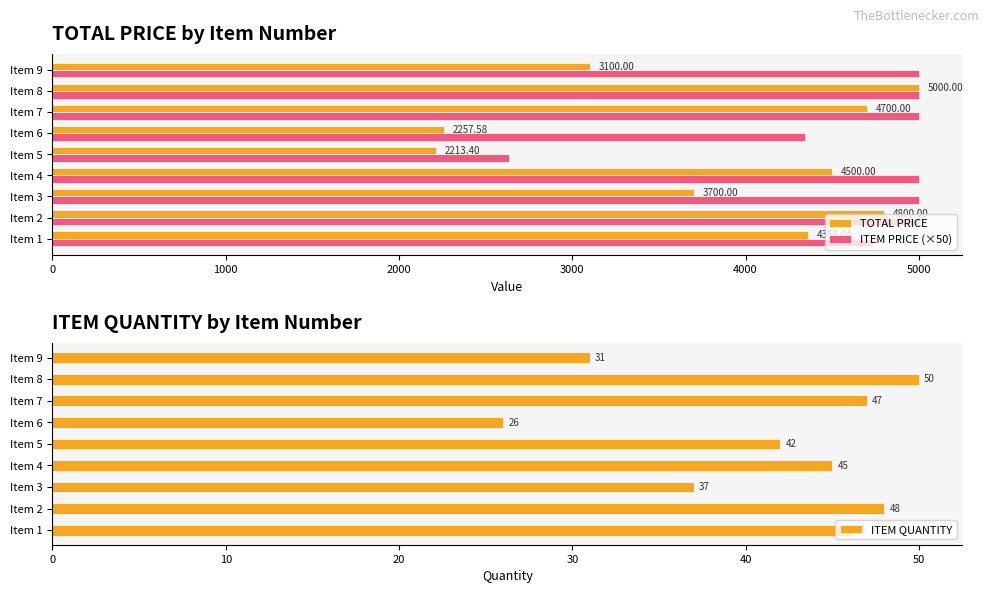

Is the value of ITEM PRICE (×50) at Item 5 greater than the value of TOTAL PRICE at Item 3?

No